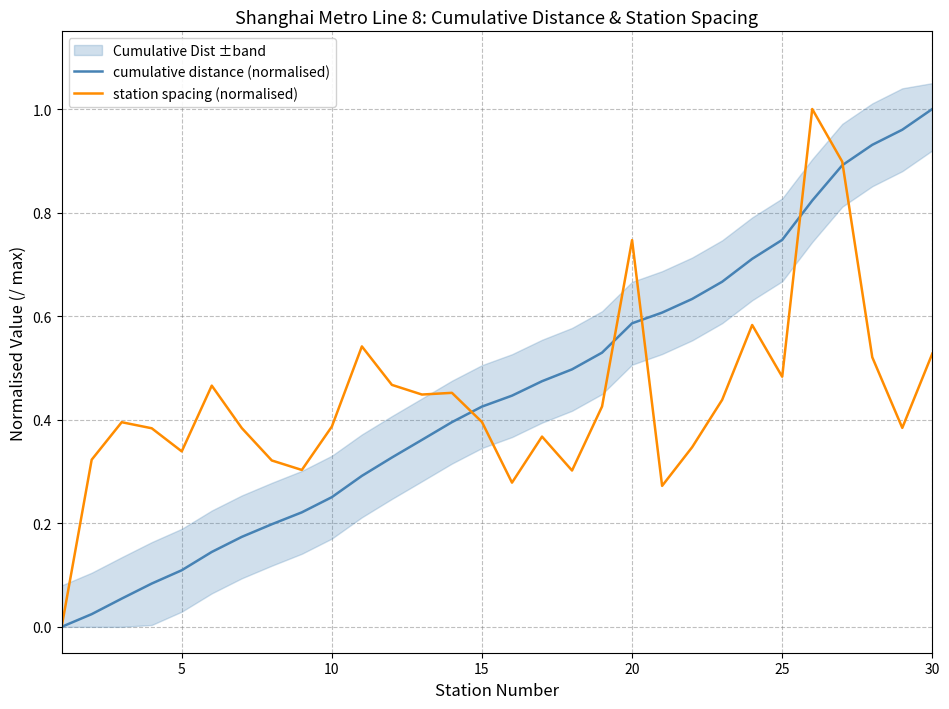

The value of cumulative distance (normalised) at 20 is 0.3. True or false?

False